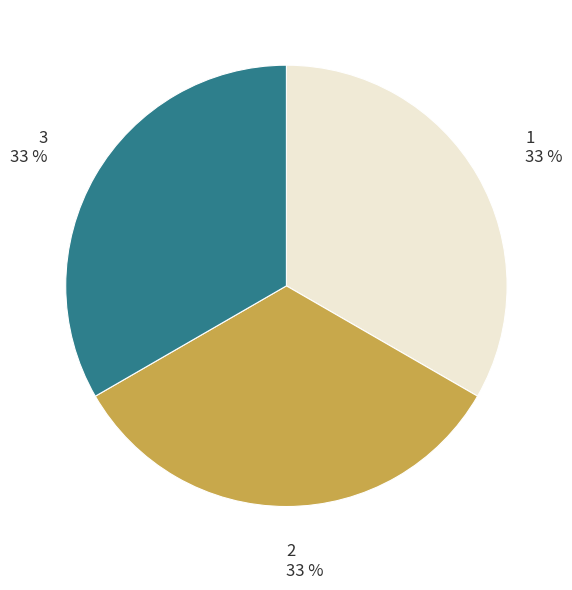

Is there a majority slice in this chart?

No